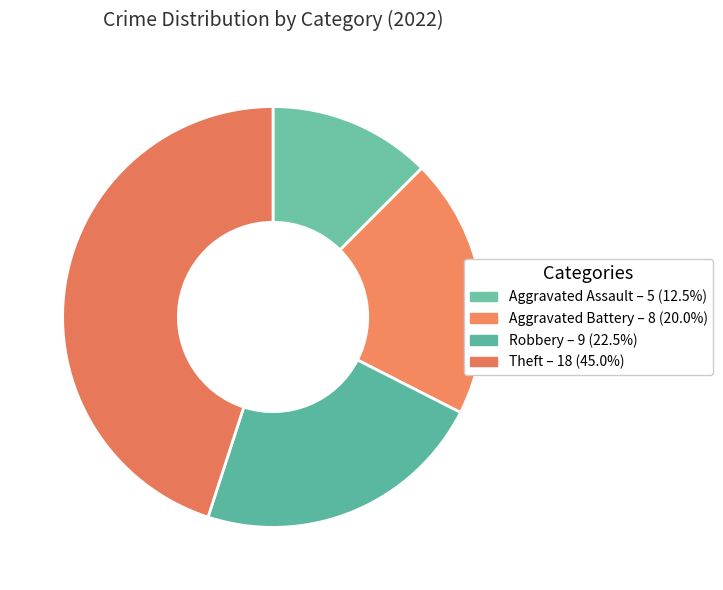

Between Aggravated Battery and Theft, which is larger?

Theft